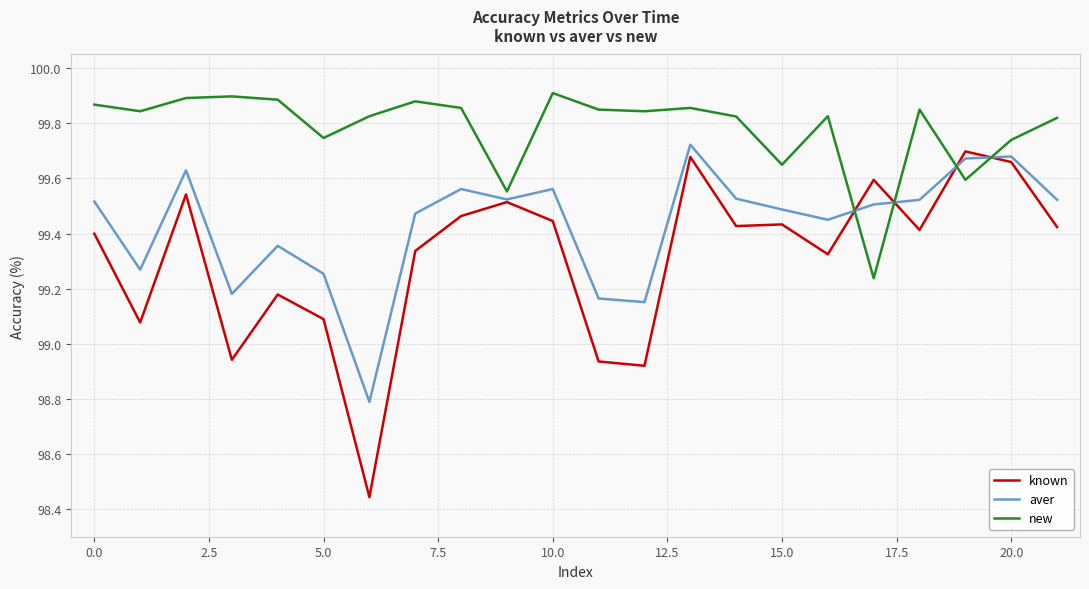

What is the sum of all new values?

2195.3